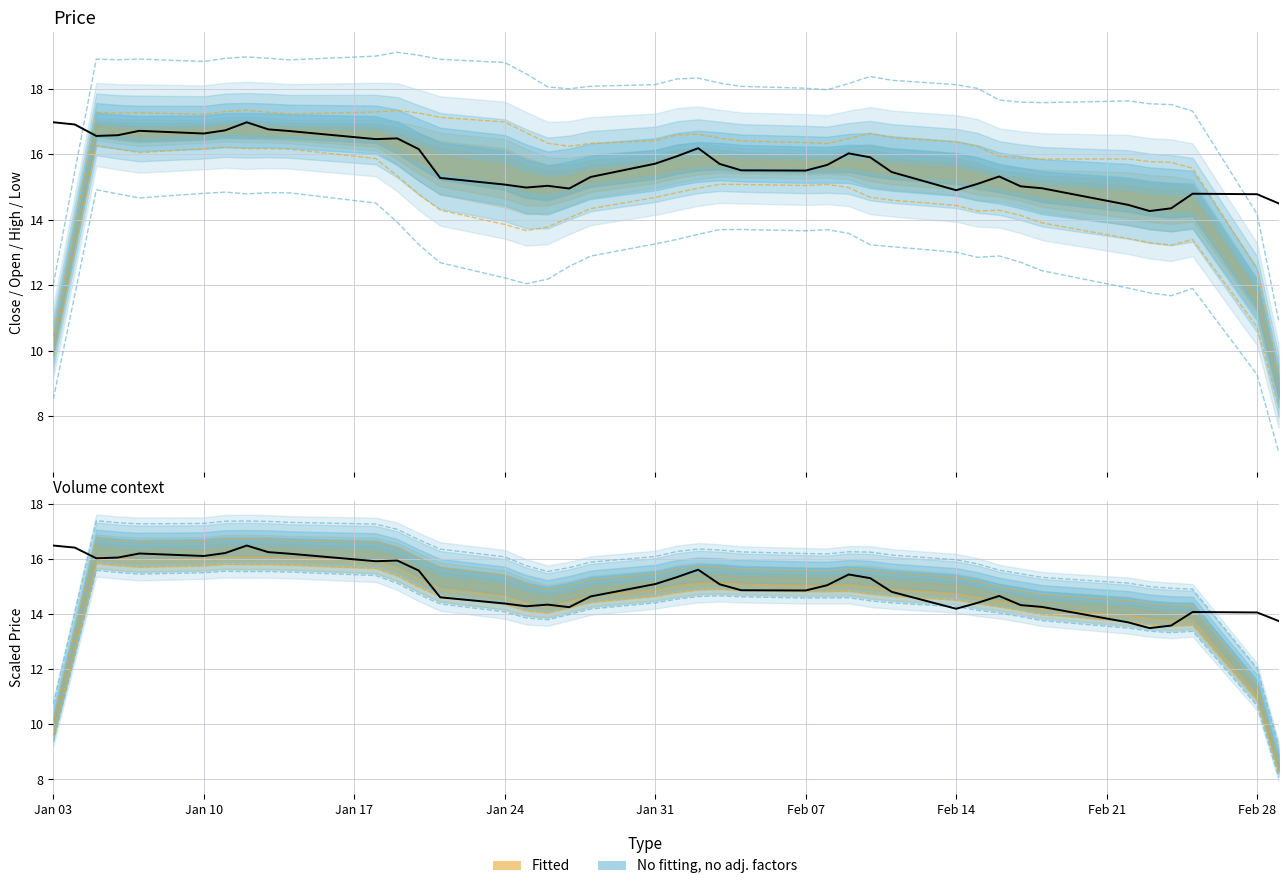

Where does the Close (scaled) series first go above 15?

Jan 03